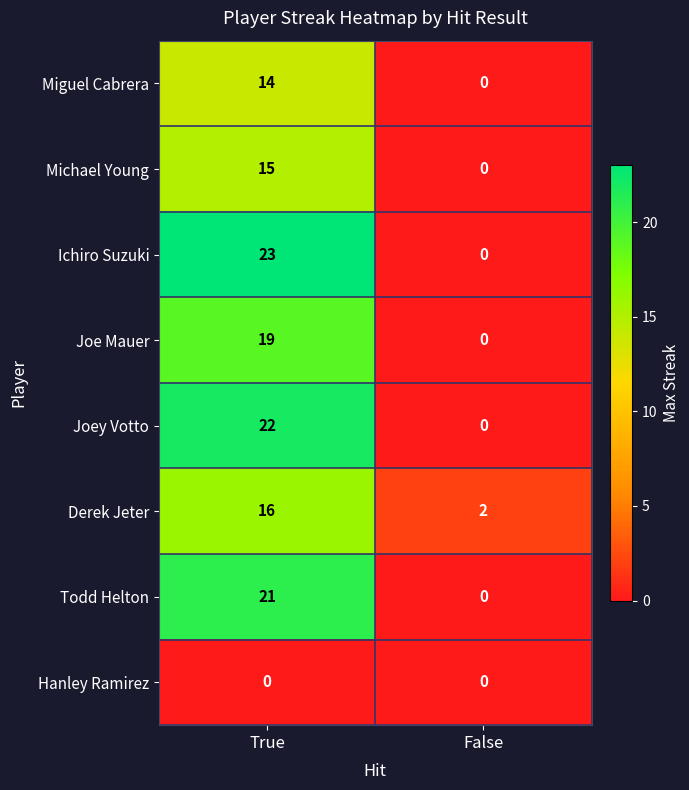

Reading left to right, transcribe all the data shown in this chart.

Miguel Cabrera: True=14	False=0
Michael Young: True=15	False=0
Ichiro Suzuki: True=23	False=0
Joe Mauer: True=19	False=0
Joey Votto: True=22	False=0
Derek Jeter: True=16	False=2
Todd Helton: True=21	False=0
Hanley Ramirez: True=0	False=0